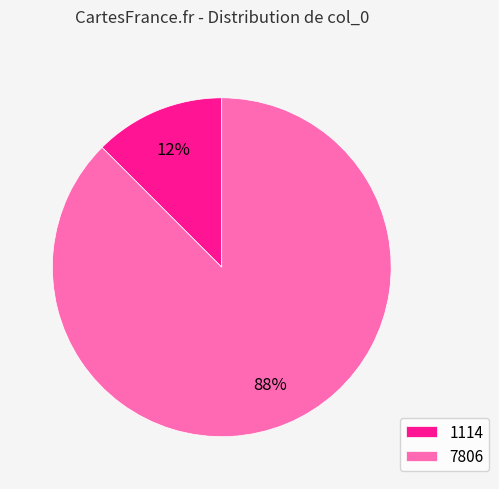

To the nearest percent, what portion does 1114 represent?

12%